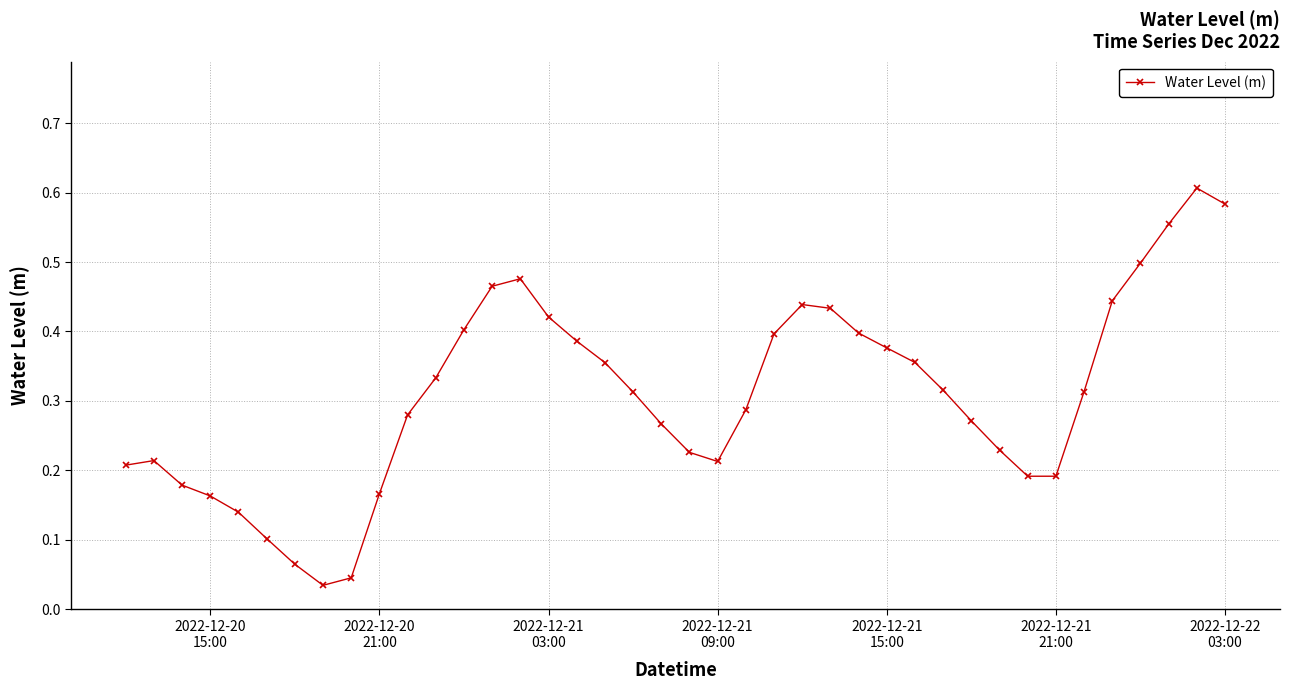

What is the sum of all values?

12.3